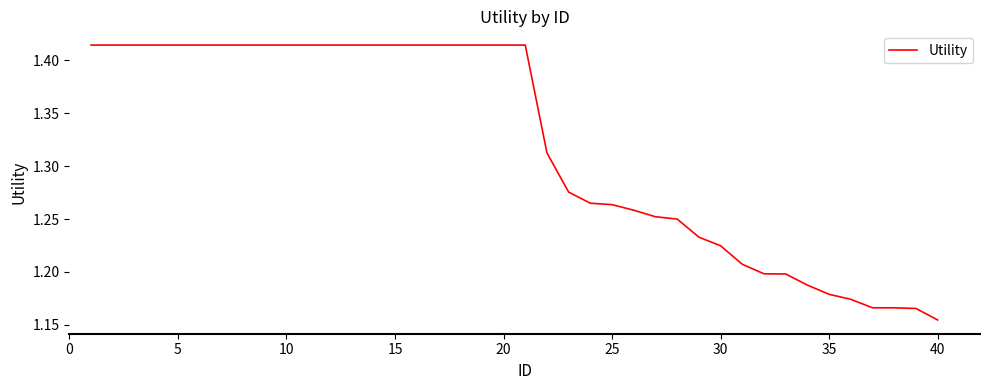

What is the difference between the maximum and minimum values?

0.3